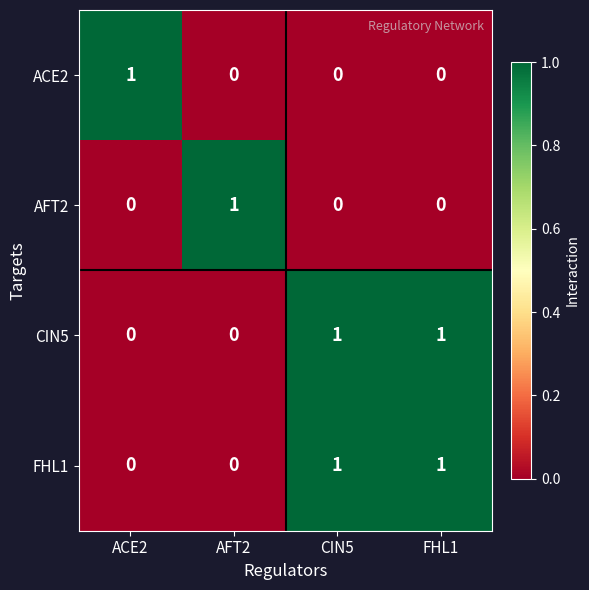

How many categories are shown in the chart?

4